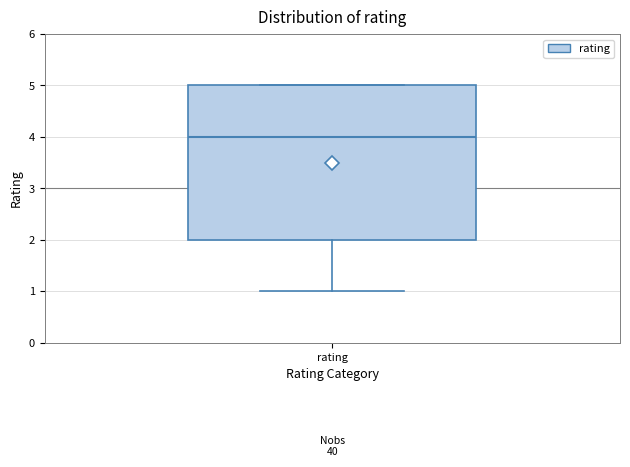

Where does the lower whisker of the box for rating end on the y-axis? The values are not printed on the chart, so give them approximately, as read against the axis.

1